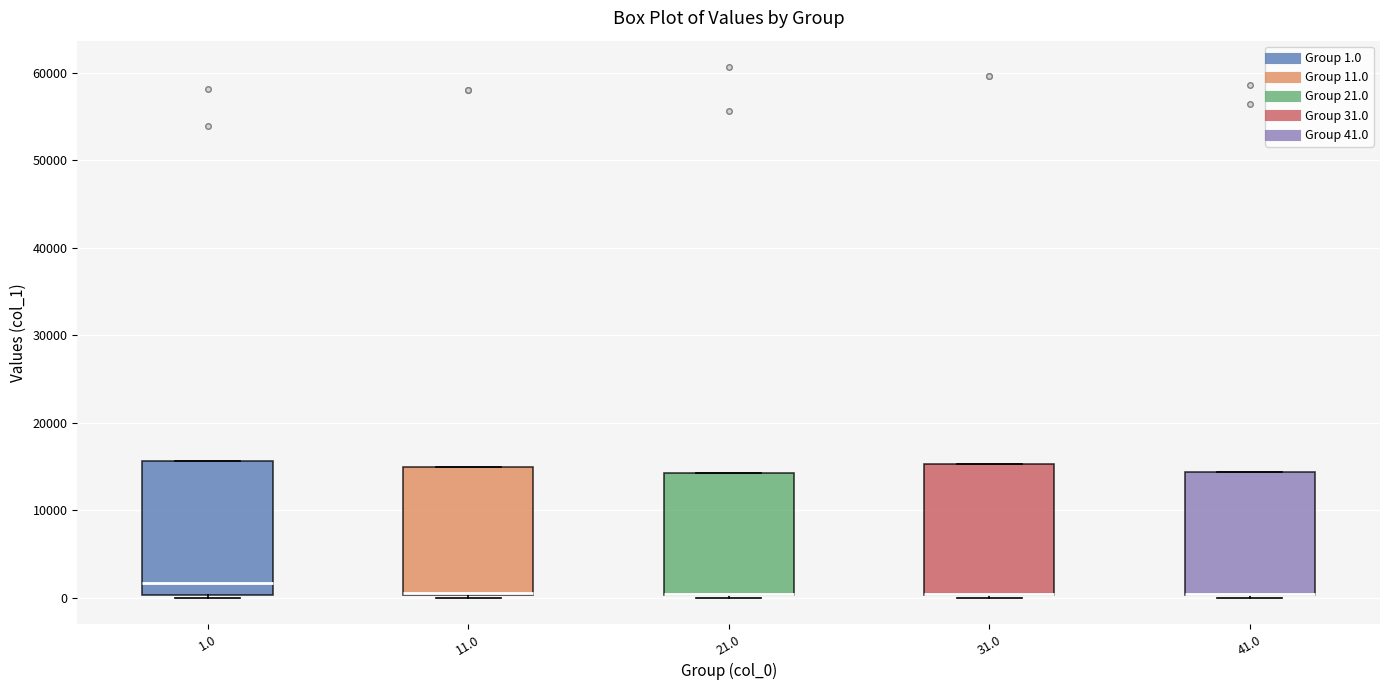

Where is the upper edge of the box at x = 41.0 on the y-axis? The values are not printed on the chart, so give them approximately, as read against the axis.

14000